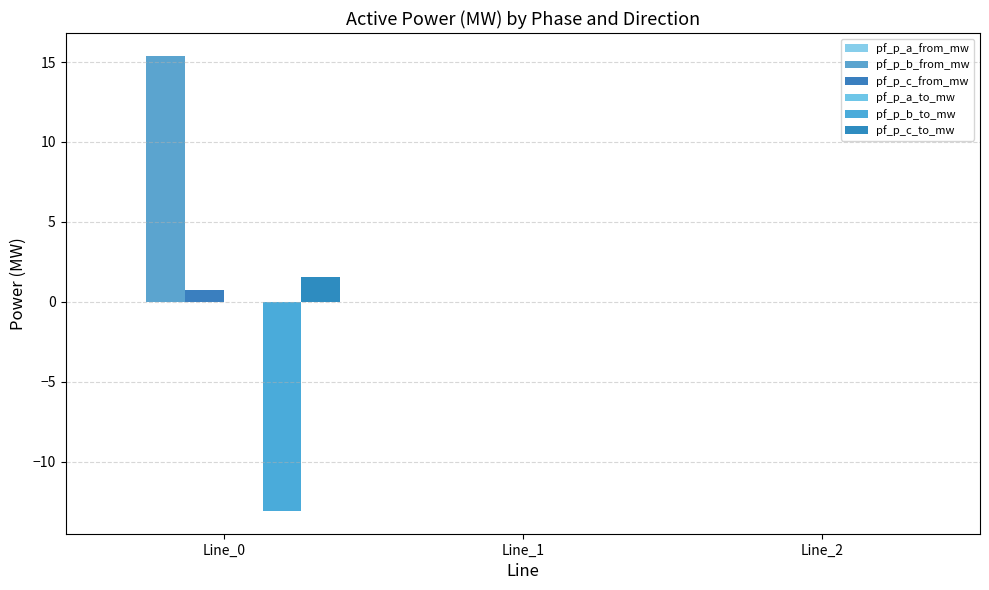

How many data points does each series have?

3